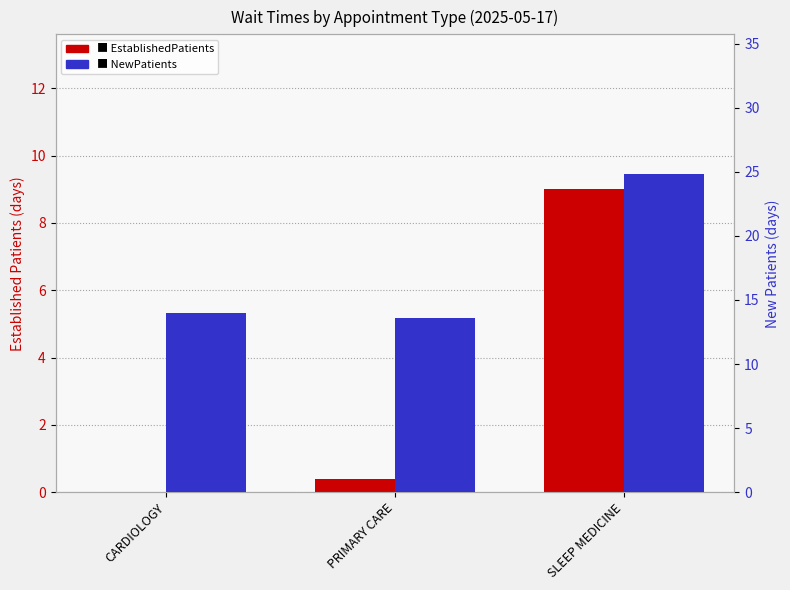

At which category does the chart reach its minimum across all series?

CARDIOLOGY